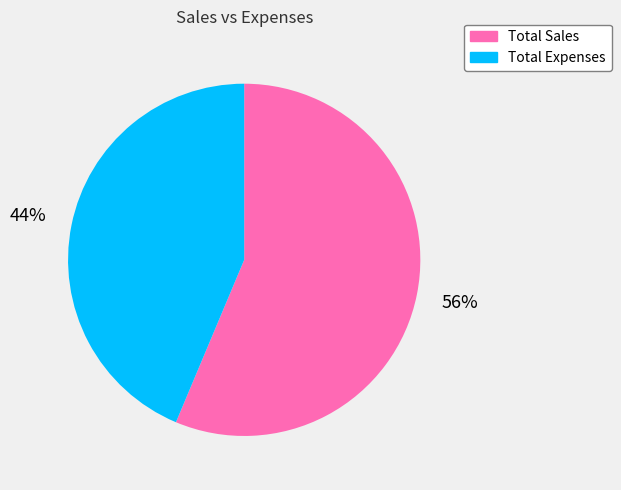

Combined, do Total Sales and Total Expenses account for over 50%?

Yes